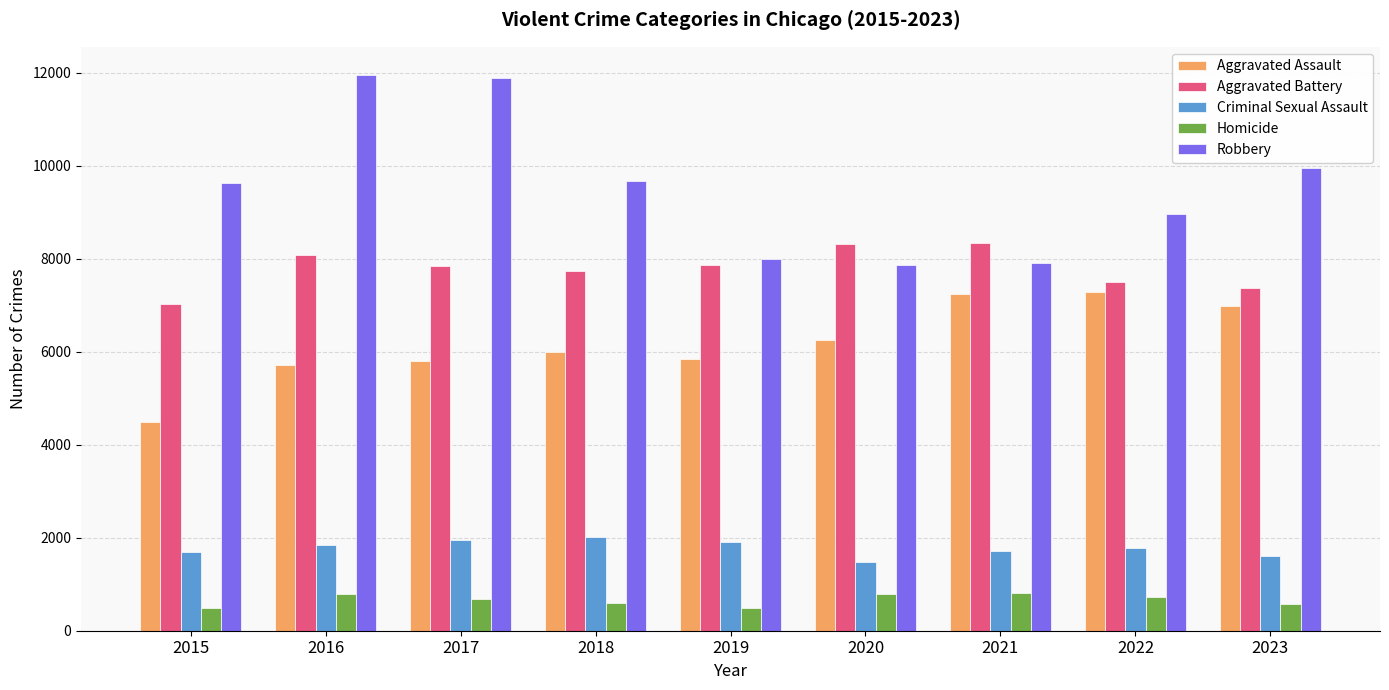

The value of Aggravated Battery at 2021 is 11723. True or false?

False